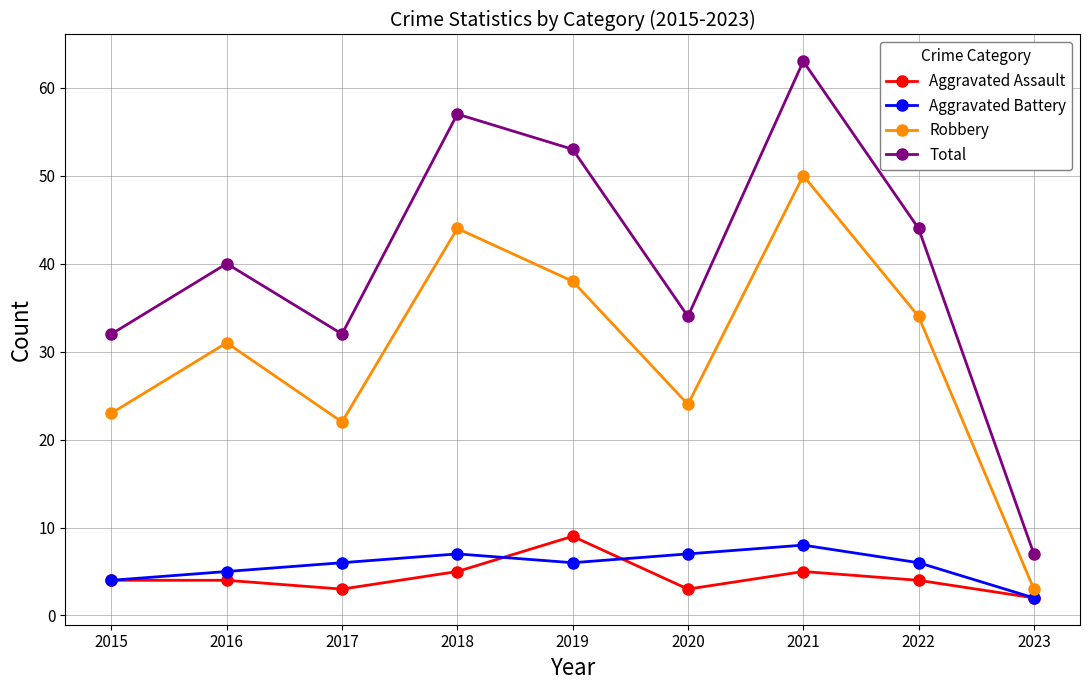

In Robbery, how many points are higher than both neighbors (excluding endpoints)?

3